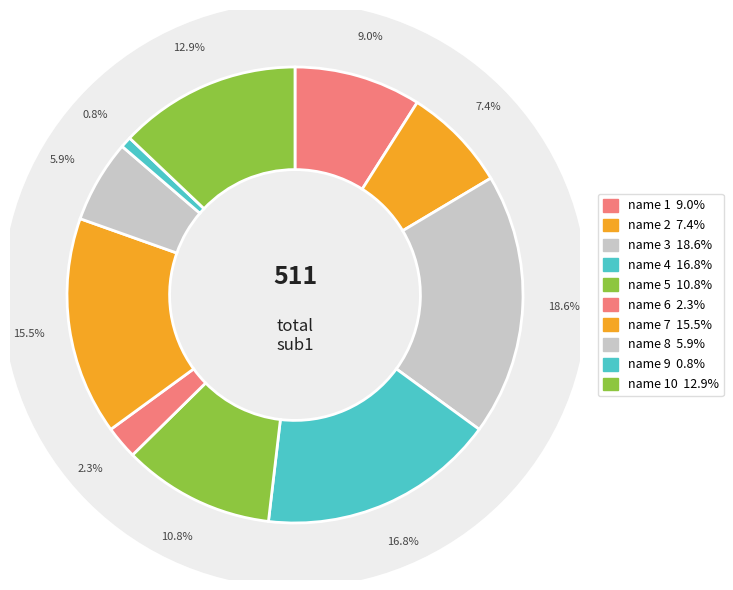

What percentage is the name 2 slice, to the nearest percent?

7%